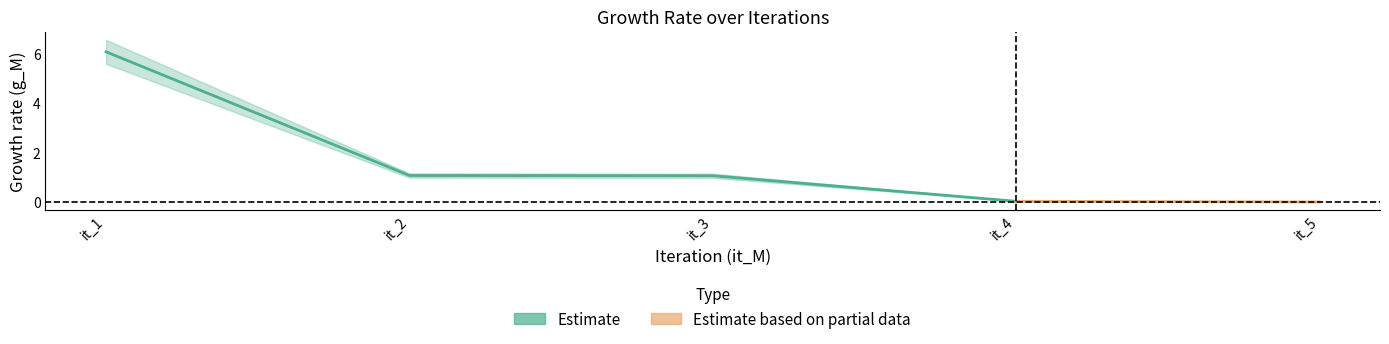

Between 2 and 4, which is larger?

2